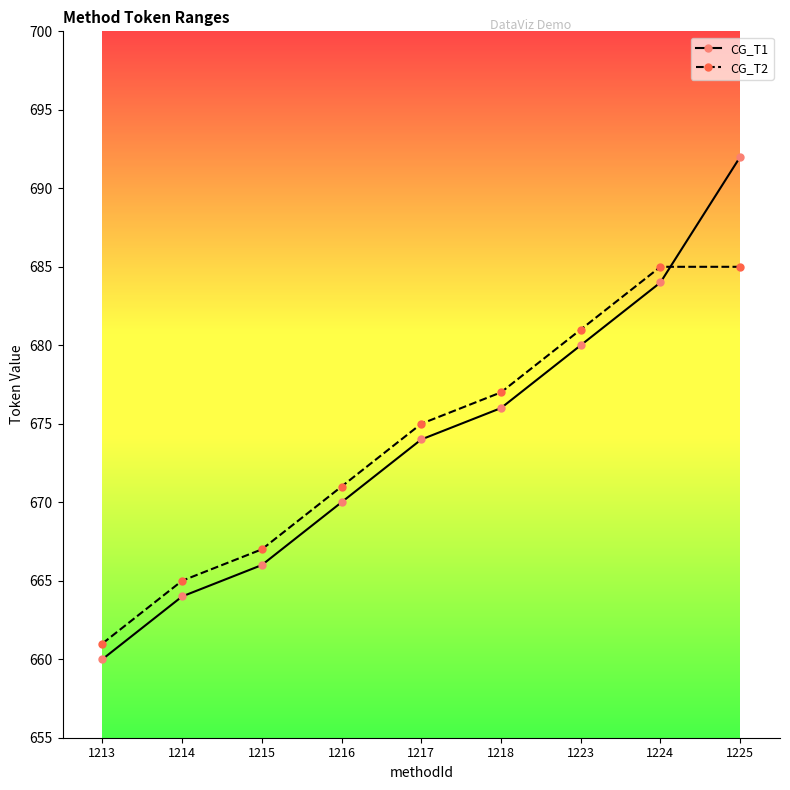

What is the sum of the CG_T1 values at 1223 and 1224?

1364